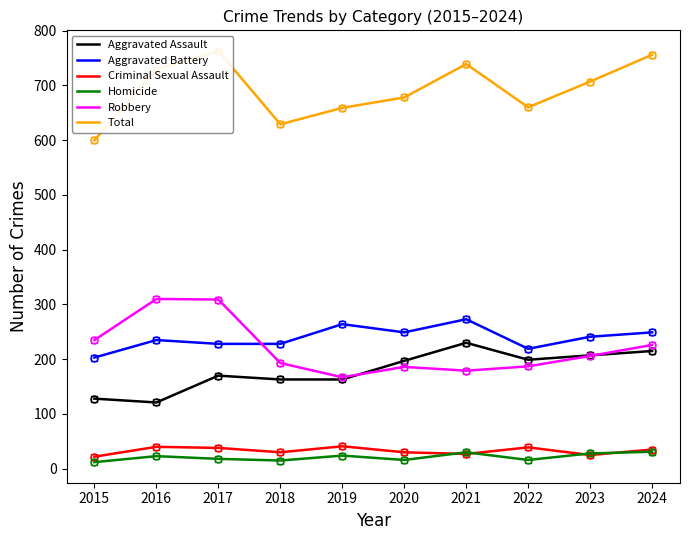

How many data points does each series have?

10